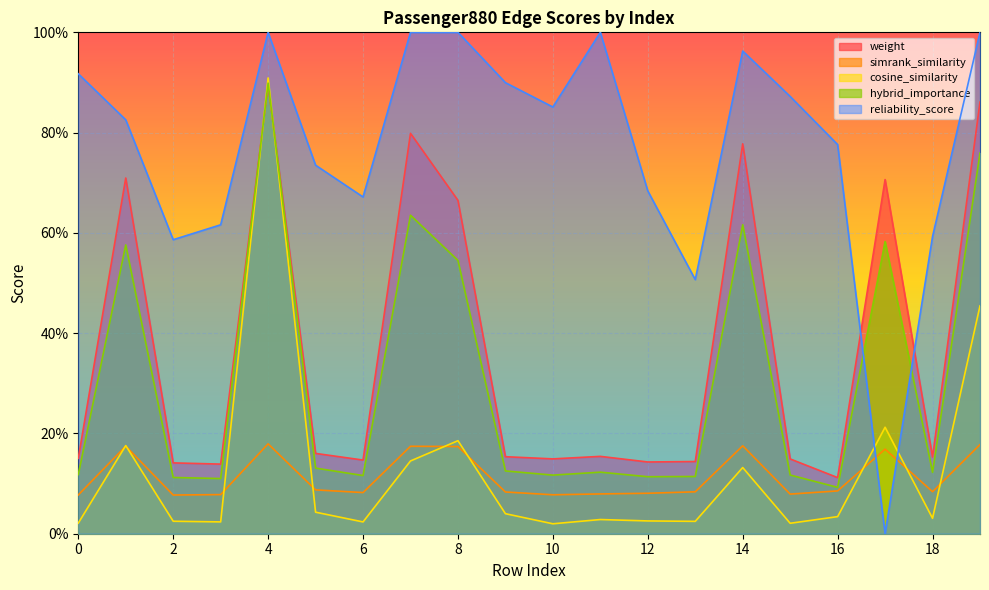

True or false: cosine_similarity has more than 0 points higher than both neighbors.

True